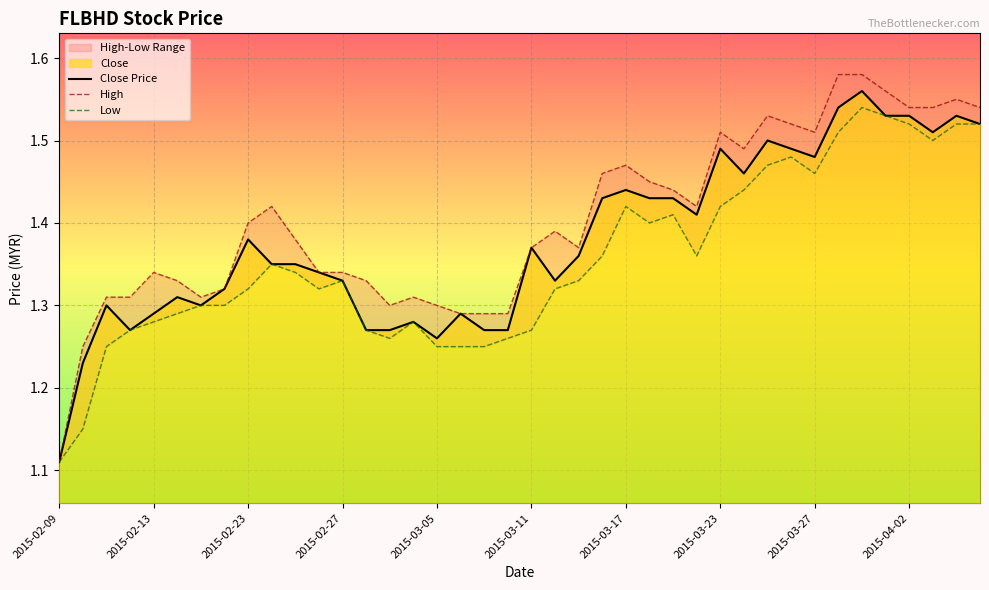

How many interior local peaks does the High series have?

8